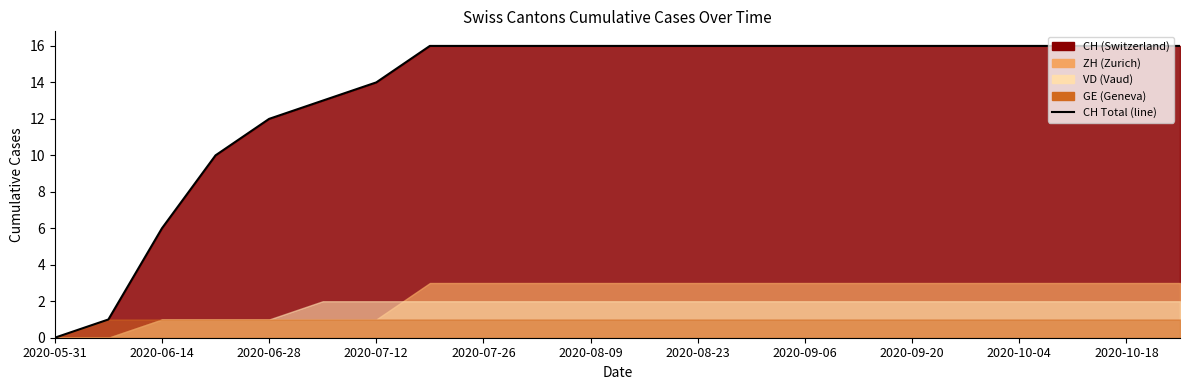

Which category has the highest value across all series?

2020-09-06